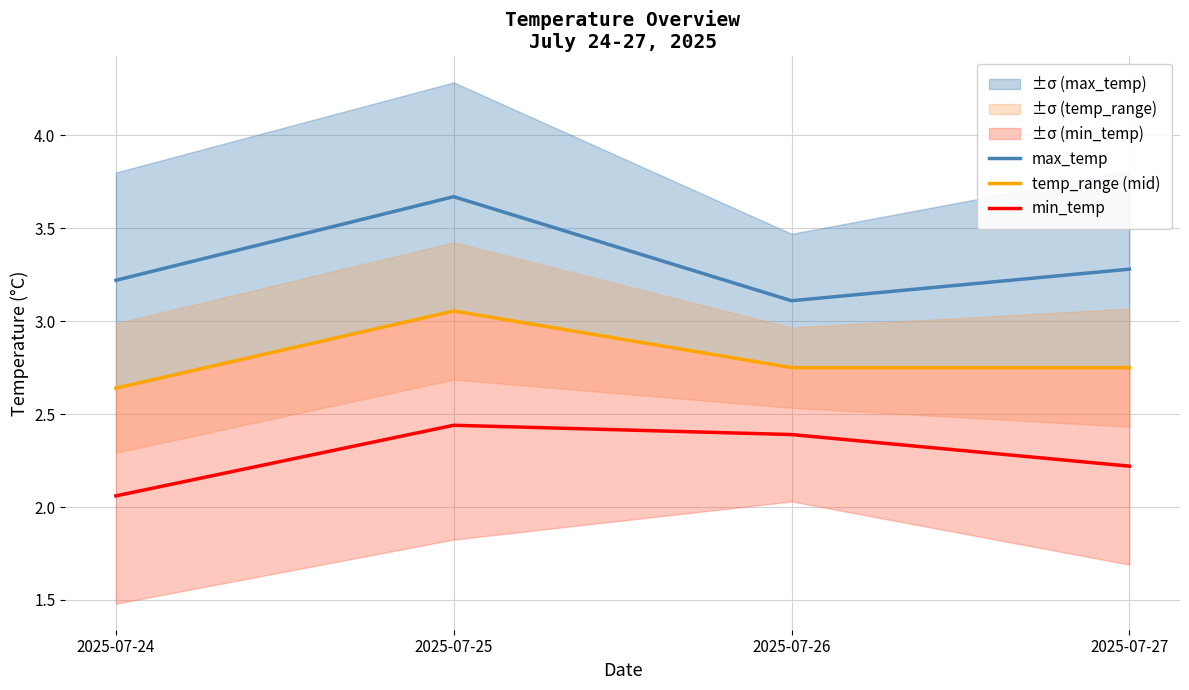

Which category has the highest value across all series?

2025-07-25